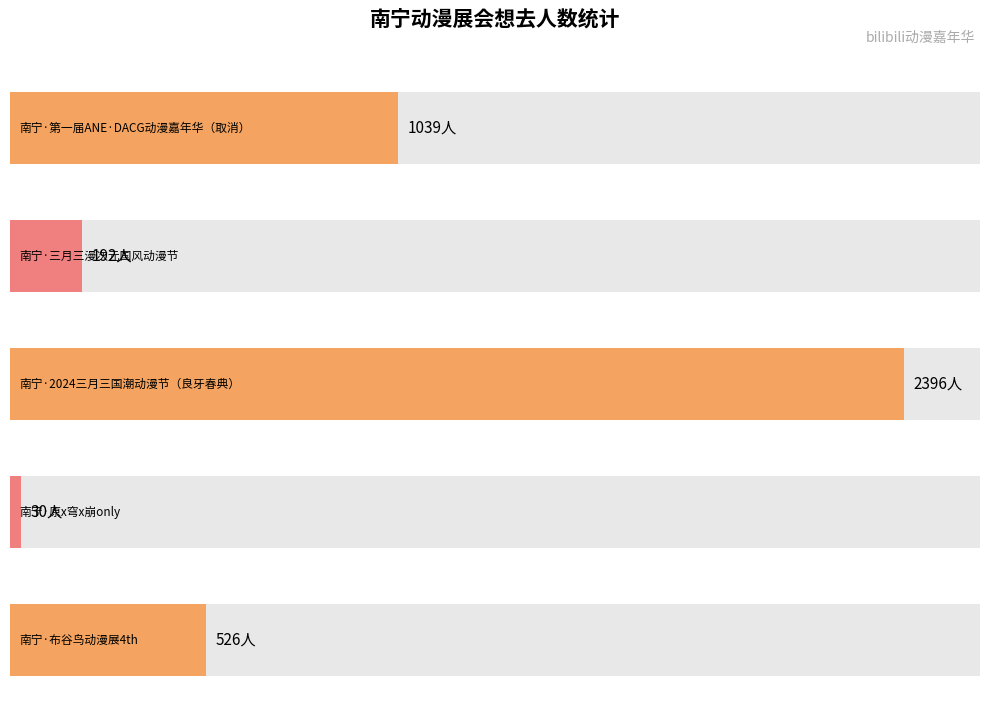

At which label is the value closest to 1213?

南宁·第一届ANE·DACG动漫嘉年华（取消）